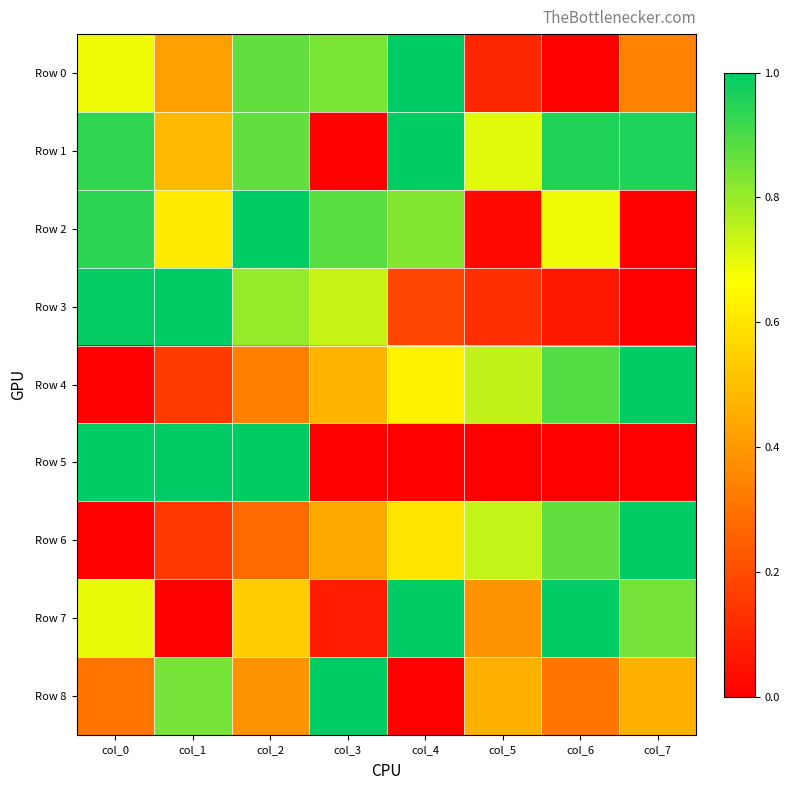

Which series has the largest total across all categories?

Row 1